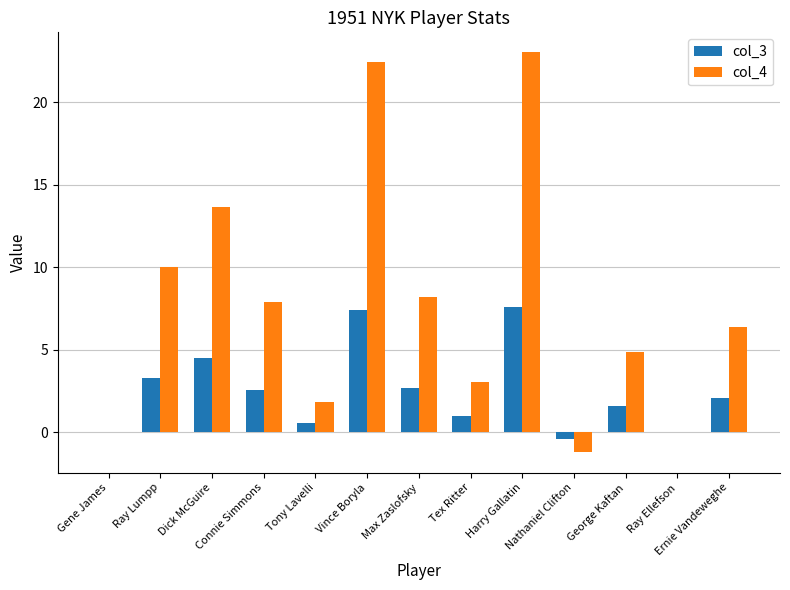

Which series has the largest total across all categories?

col_4